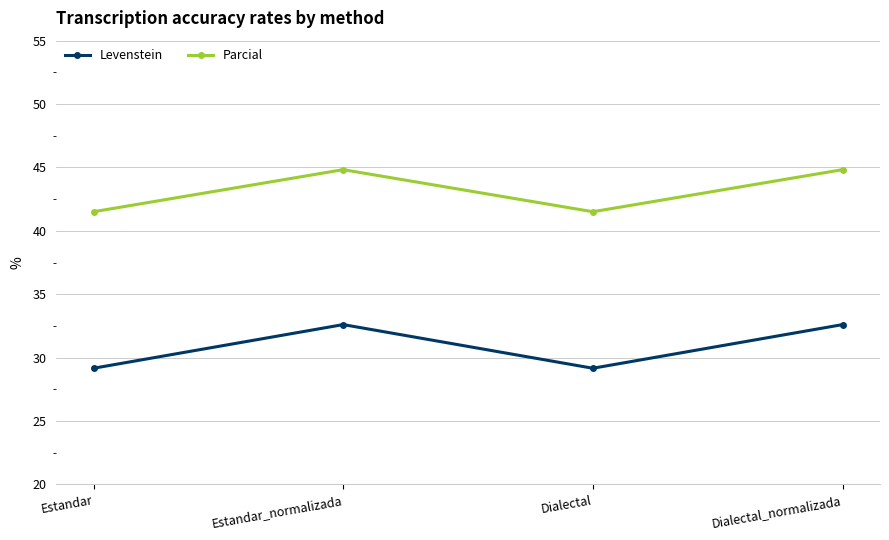

What is the average value of the Levenstein series?

30.9